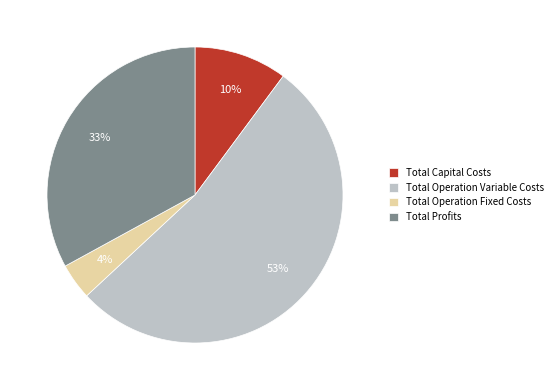

Which slice is the smallest?

Total Operation Fixed Costs